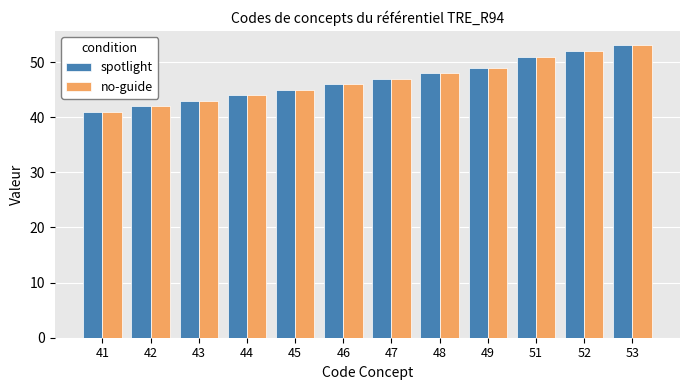

What is the sum of all no-guide values?

561